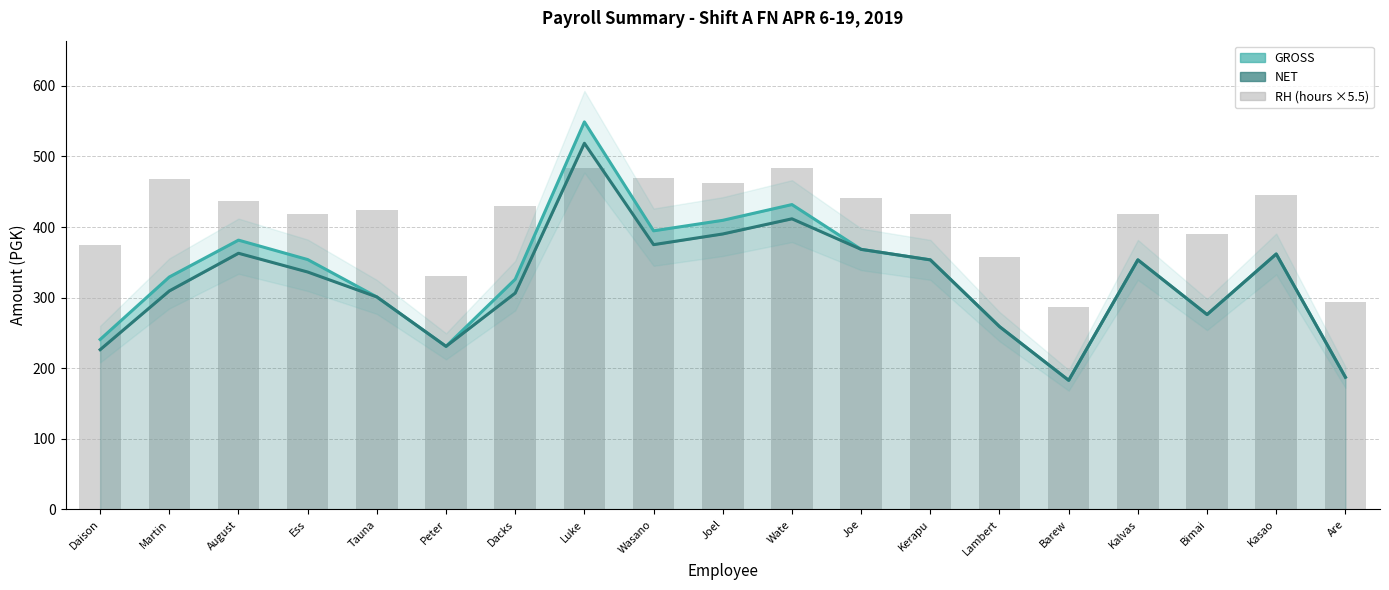

Is it true that GROSS equals 259.0 at Lambert?

True